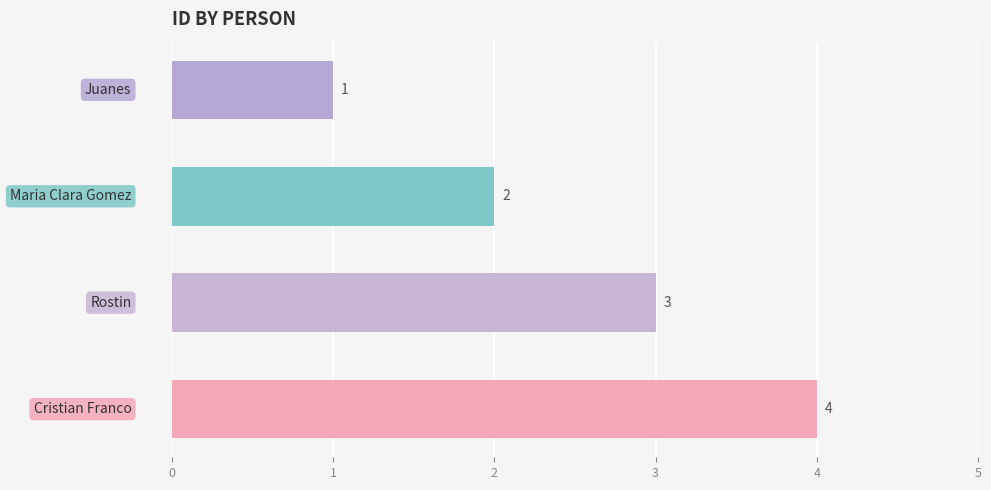

What is the difference between the maximum and minimum values?

3